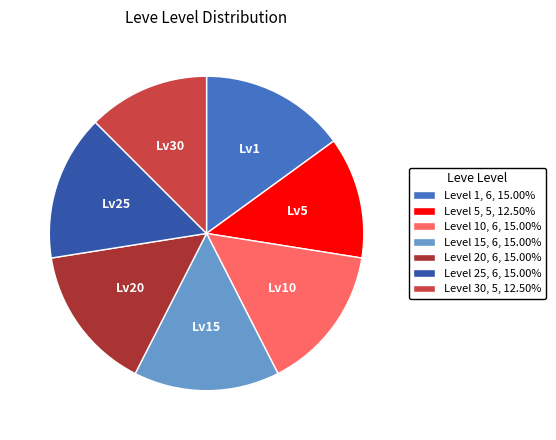

Do Level 20, 6, 15.00% and Level 30, 5, 12.50% together represent more than half of the pie?

No